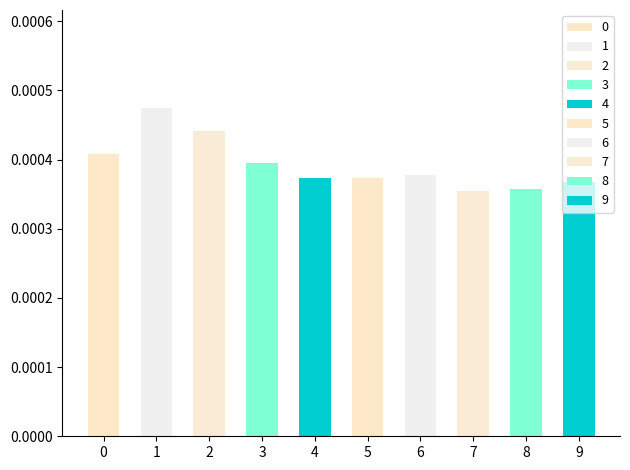

Rank the categories by value from highest to lowest.

1, 2, 0, 3, 6, 4, 5, 9, 8, 7